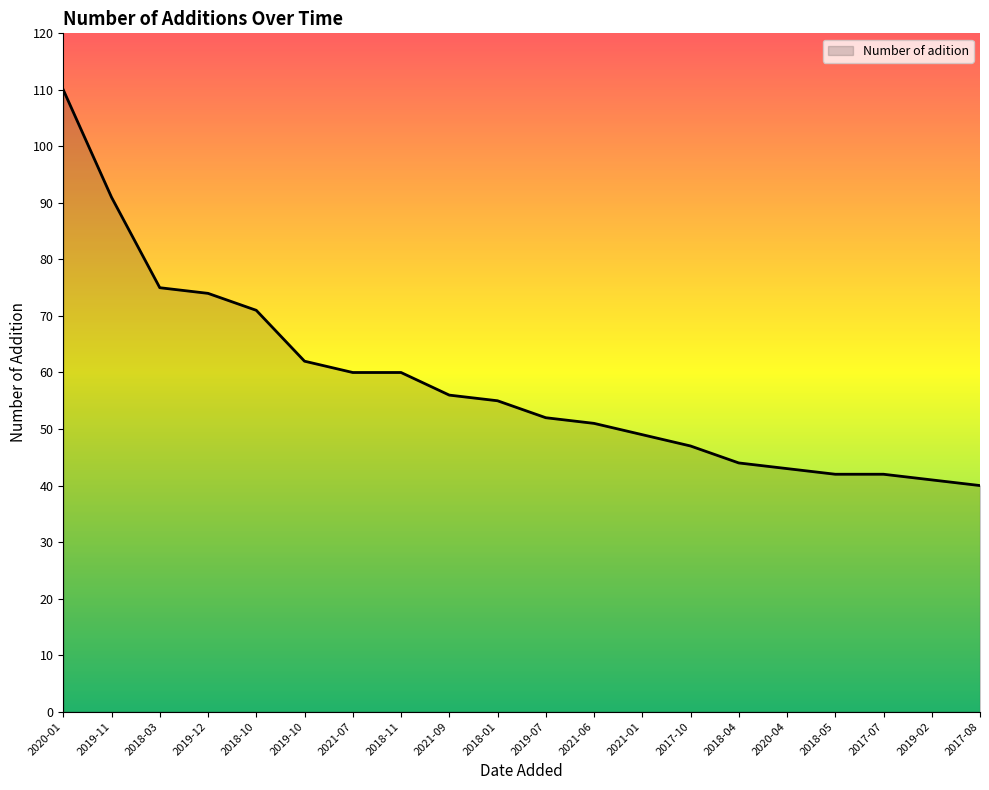

What is the difference between the values at 2018-01 and 2017-07?

13